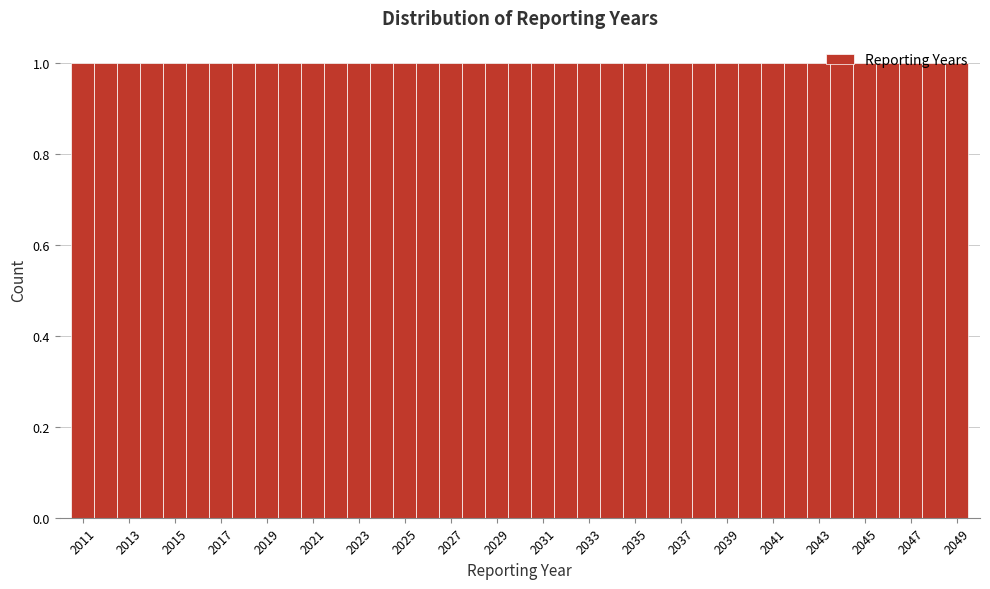

Reading left to right, list every bar in this chart as the range it spans on the x-axis followed by its height. Neither the bar edges nor the heights are printed on the chart, so give them approximately, as read against the axes.

2010.5 to 2011.5: 1
2011.5 to 2012.5: 1
2012.5 to 2013.5: 1
2013.5 to 2014.5: 1
2014.5 to 2015.5: 1
2015.5 to 2016.5: 1
2016.5 to 2017.5: 1
2017.5 to 2018.5: 1
2018.5 to 2019.5: 1
2019.5 to 2020.5: 1
2020.5 to 2021.5: 1
2021.5 to 2022.5: 1
2022.5 to 2023.5: 1
2023.5 to 2024.5: 1
2024.5 to 2025.5: 1
2025.5 to 2026.5: 1
2026.5 to 2027.5: 1
2027.5 to 2028.5: 1
2028.5 to 2029.5: 1
2029.5 to 2030.5: 1
2030.5 to 2031.5: 1
2031.5 to 2032.5: 1
2032.5 to 2033.5: 1
2033.5 to 2034.5: 1
2034.5 to 2035.5: 1
2035.5 to 2036.5: 1
2036.5 to 2037.5: 1
2037.5 to 2038.5: 1
2038.5 to 2039.5: 1
2039.5 to 2040.5: 1
2040.5 to 2041.5: 1
2041.5 to 2042.5: 1
2042.5 to 2043.5: 1
2043.5 to 2044.5: 1
2044.5 to 2045.5: 1
2045.5 to 2046.5: 1
2046.5 to 2047.5: 1
2047.5 to 2048.5: 1
2048.5 to 2049.5: 1